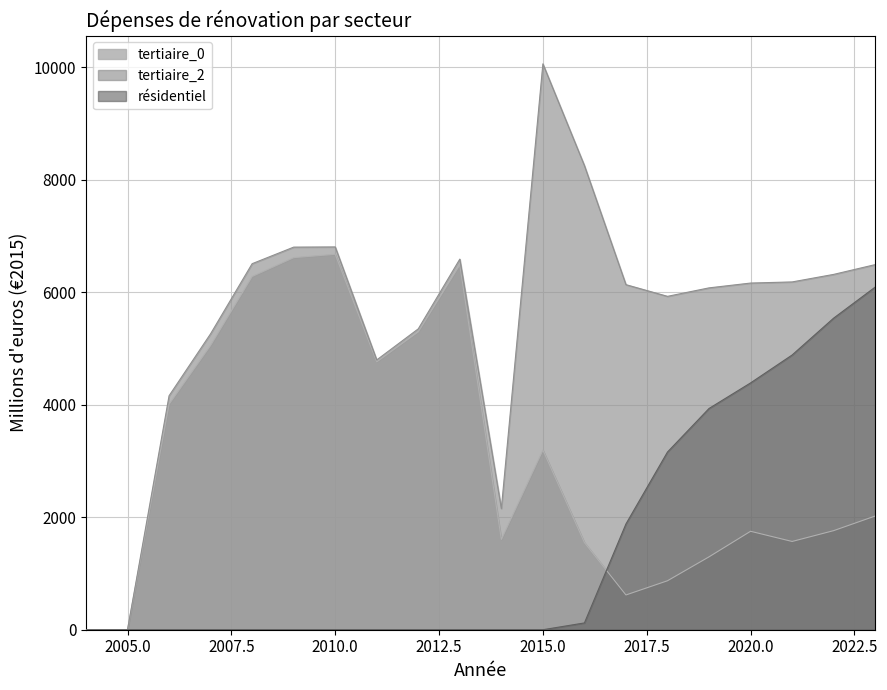

How many values in résidentiel are above zero?

9